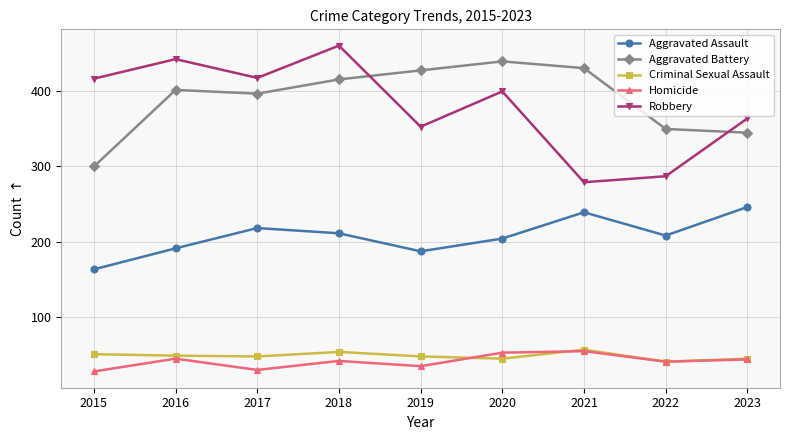

At which label is Robbery closest to 370?

2023